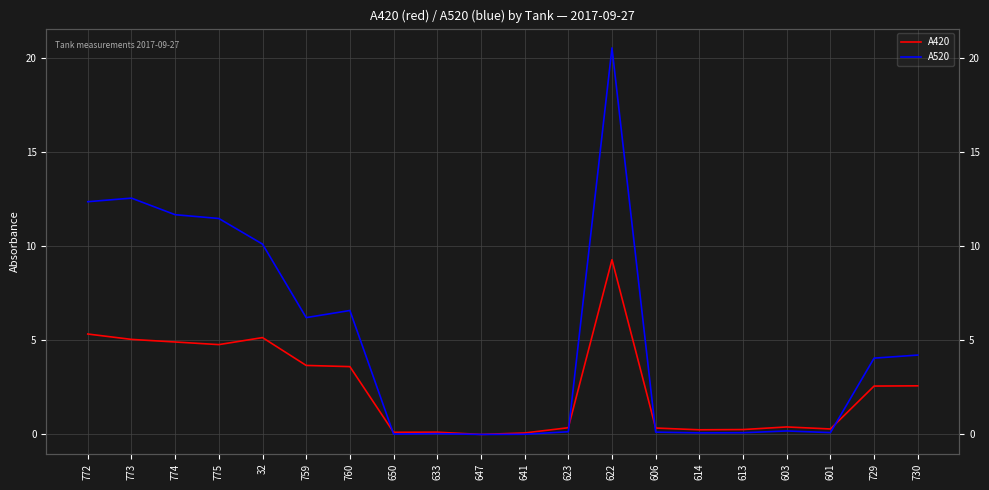

What is the label of the 11th point from the right?

647